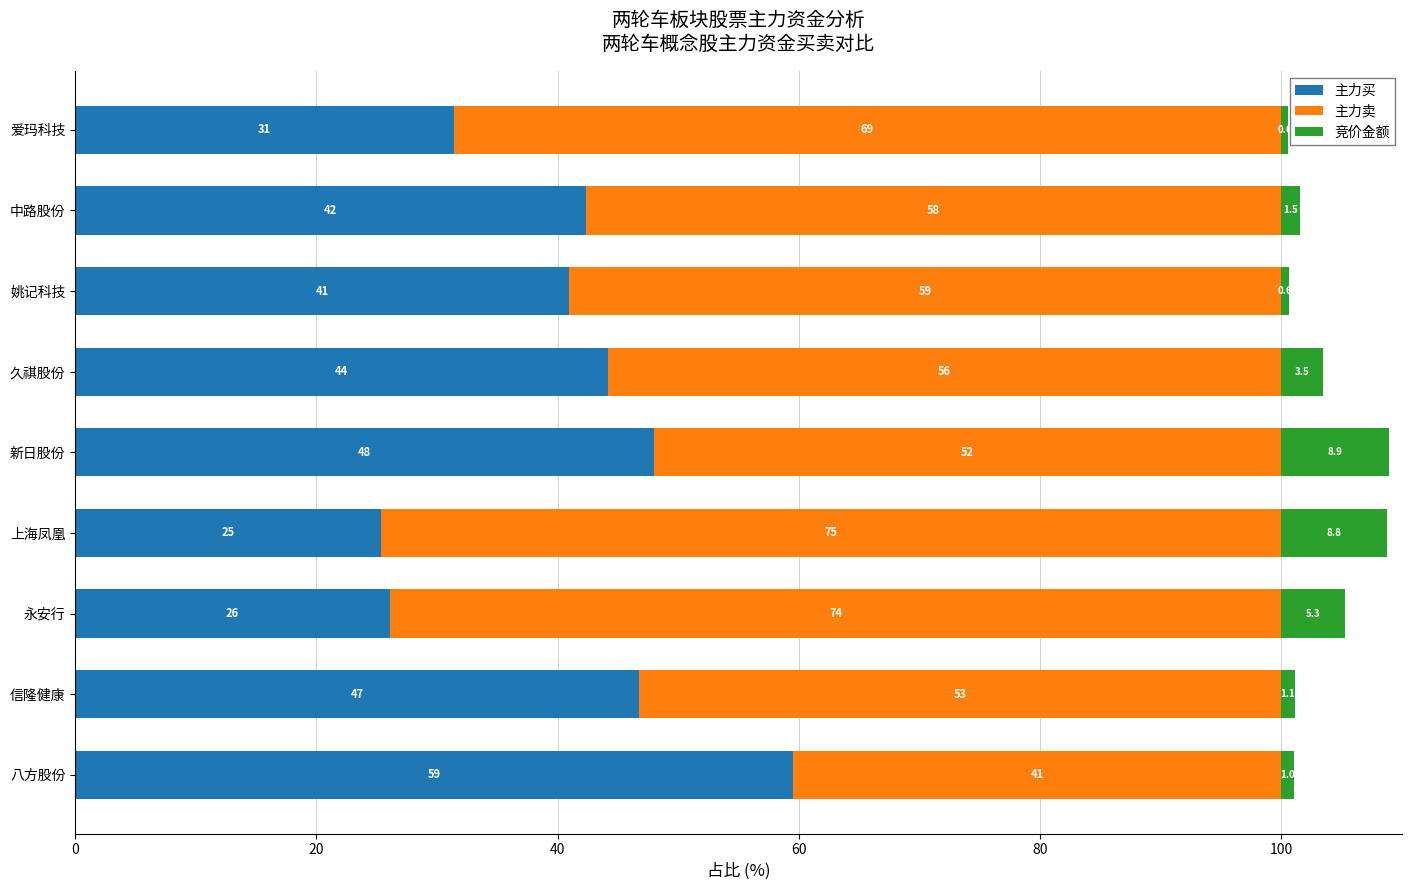

The value of 主力买 at 信隆健康 is 26.4. True or false?

False